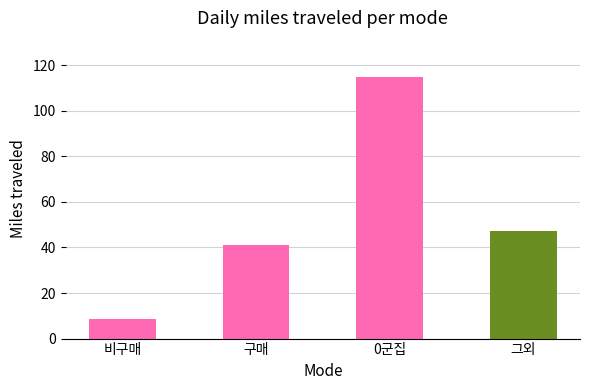

Rank the categories by value from lowest to highest.

비구매, 구매, 그외, 0군집